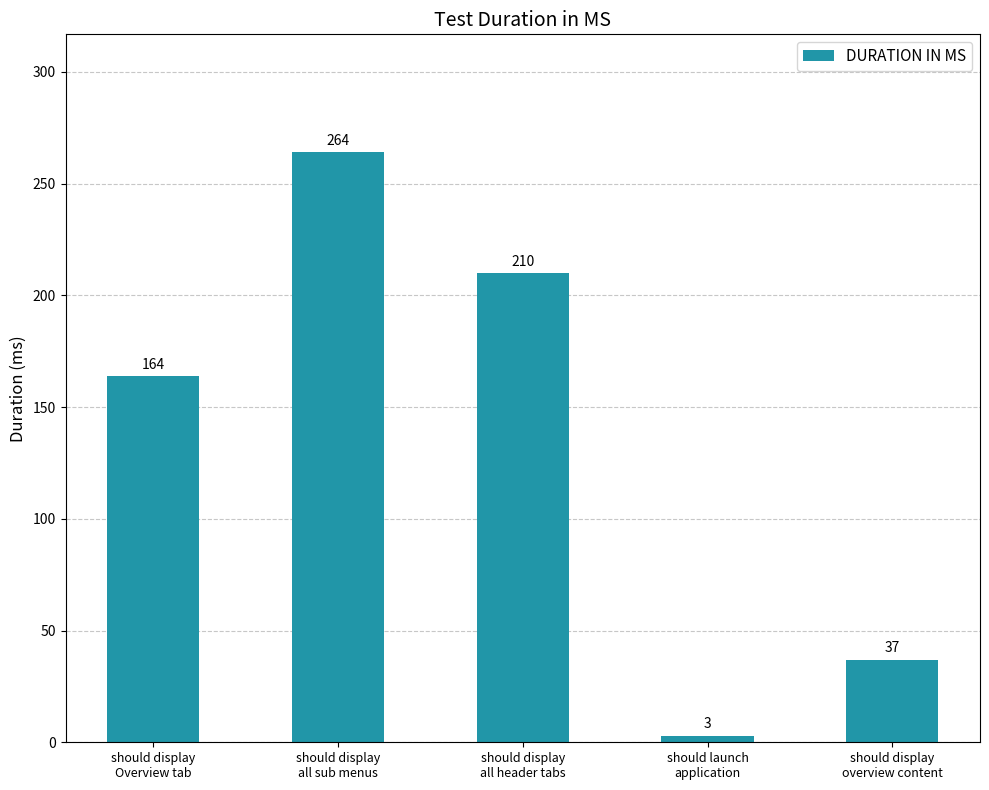

Reading right to left, extract all data points from this chart.

should display
overview content=37	should launch
application=3	should display
all header tabs=210	should display
all sub menus=264	should display
Overview tab=164